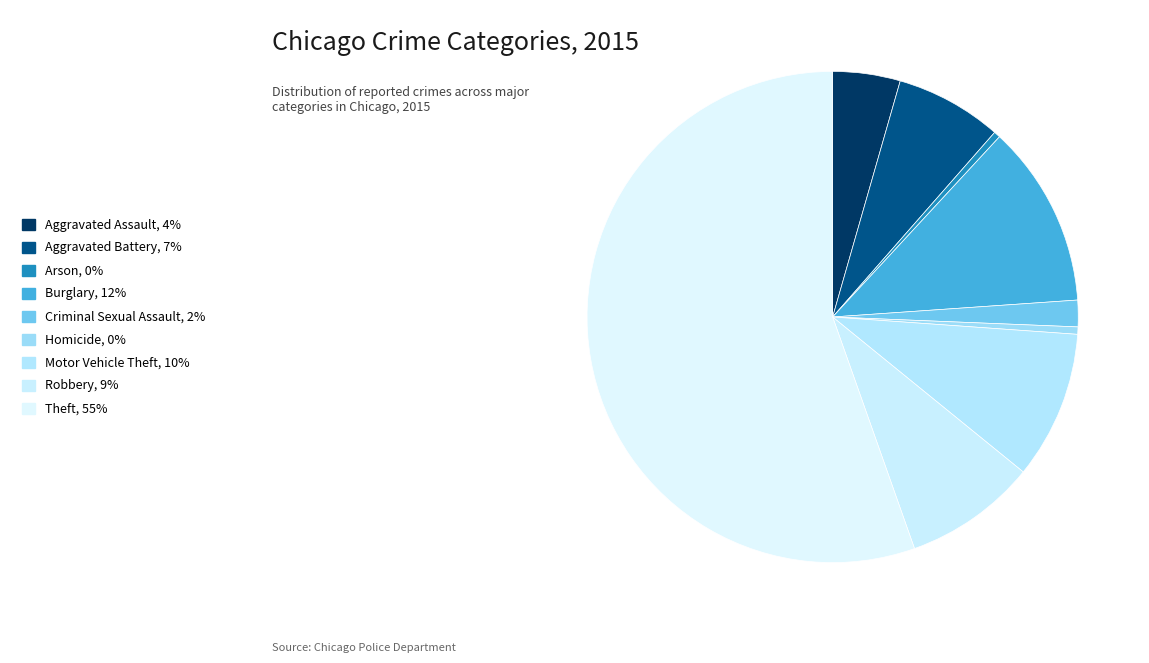

Which category accounts for the majority?

Theft